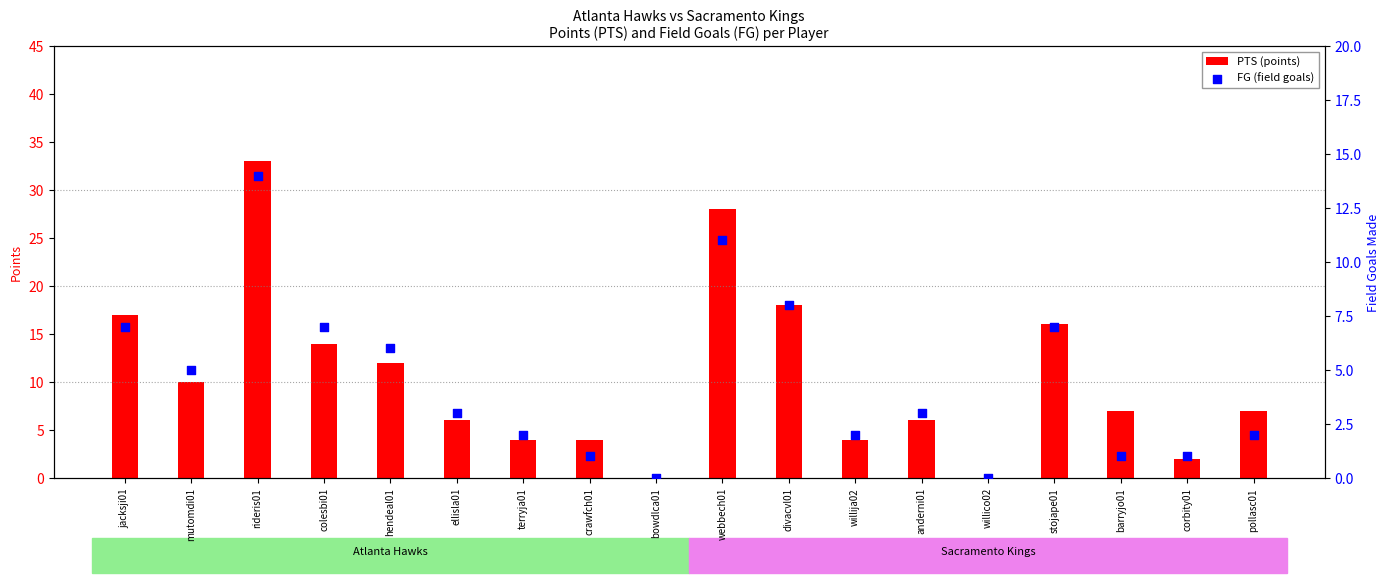

Which series reaches the minimum Y coordinate?

PTS (points)